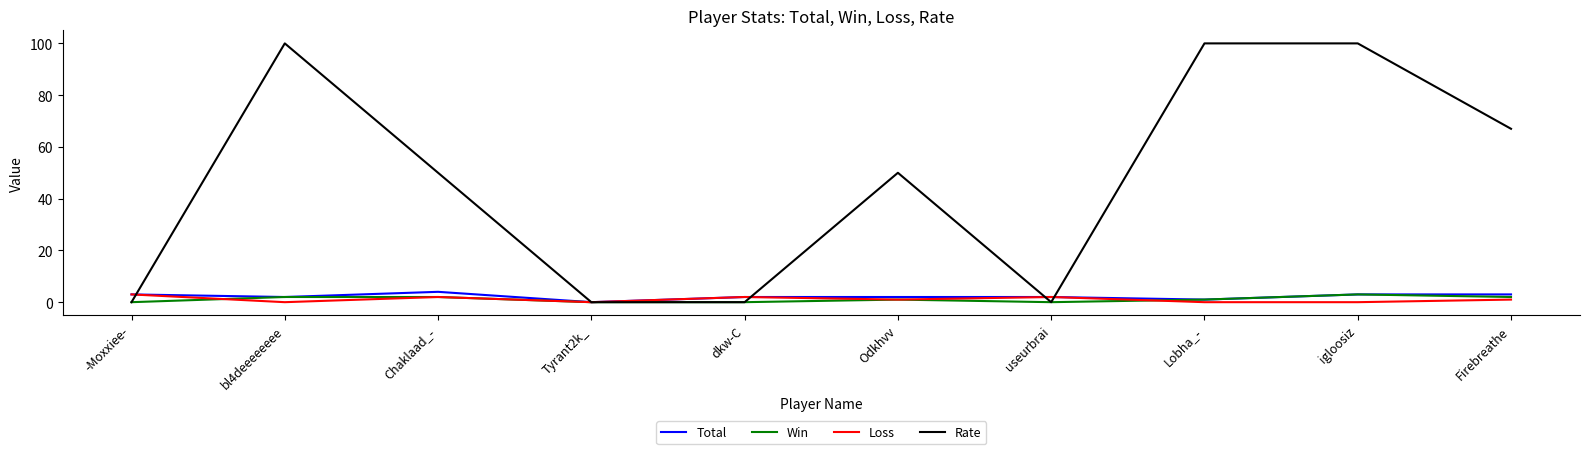

Which series has the widest spread of values?

Rate